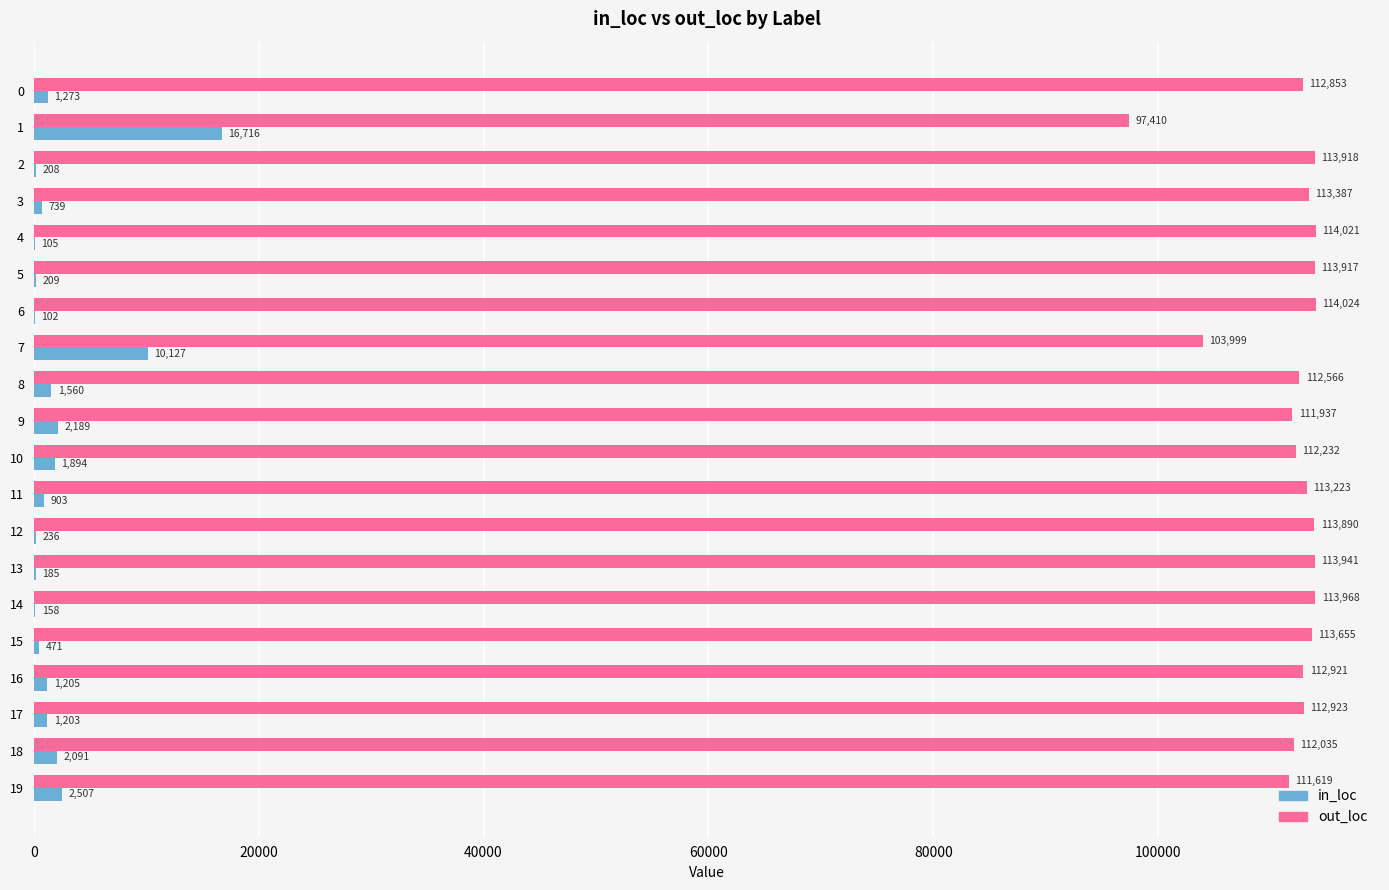

What is the total value across all series at 18?

114126